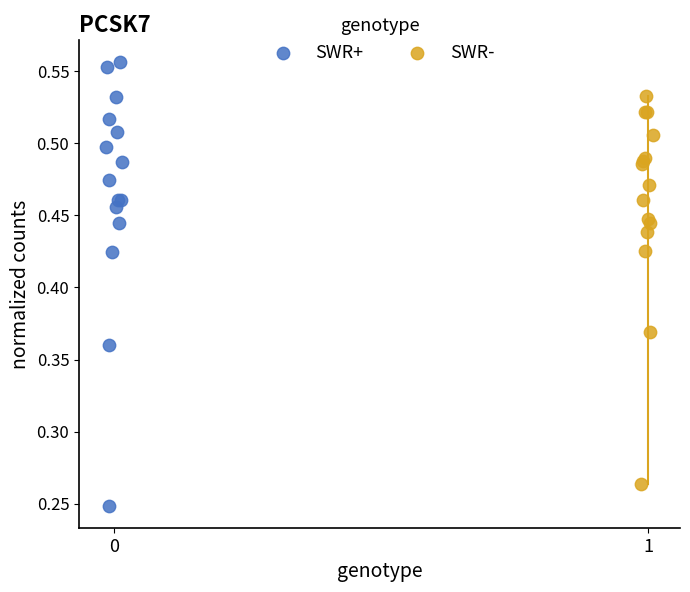

Which series reaches the minimum Y coordinate?

SWR+